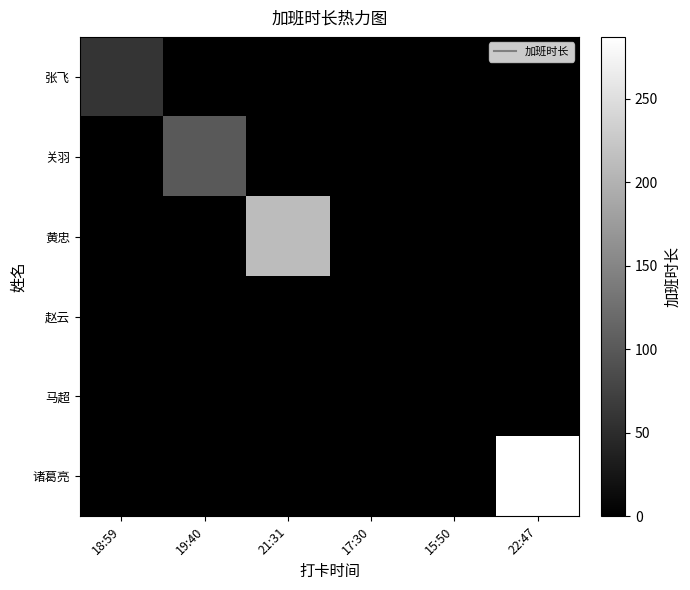

At which category does the chart reach its minimum across all series?

19:40